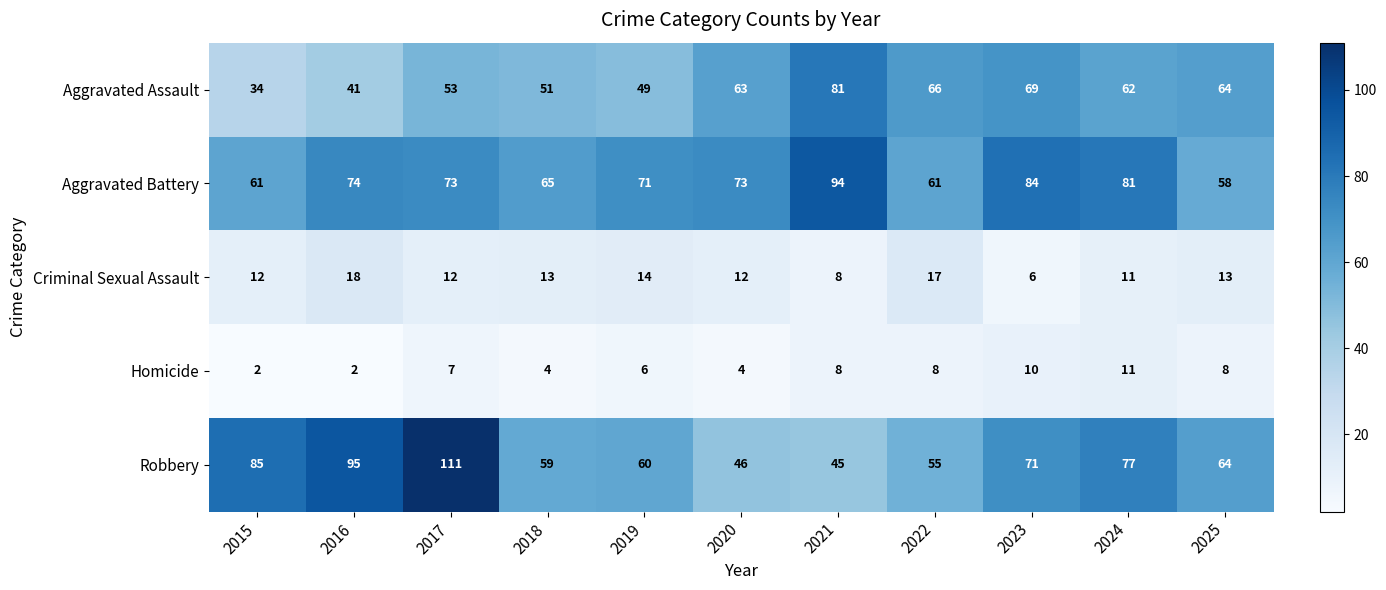

What is the sum of the Criminal Sexual Assault values at 2023 and 2017?

18